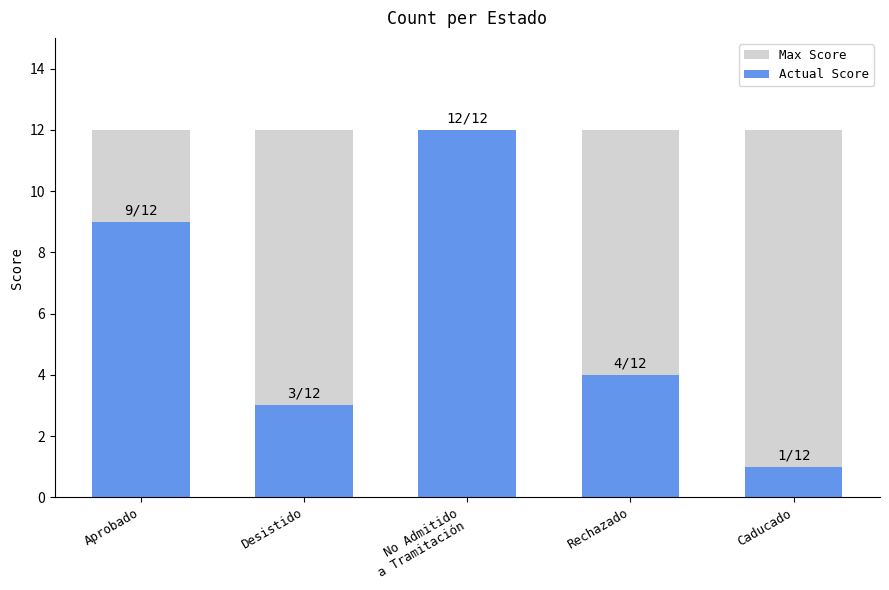

Between Aprobado and No Admitido
a Tramitación, which series saw the biggest shift?

Actual Score